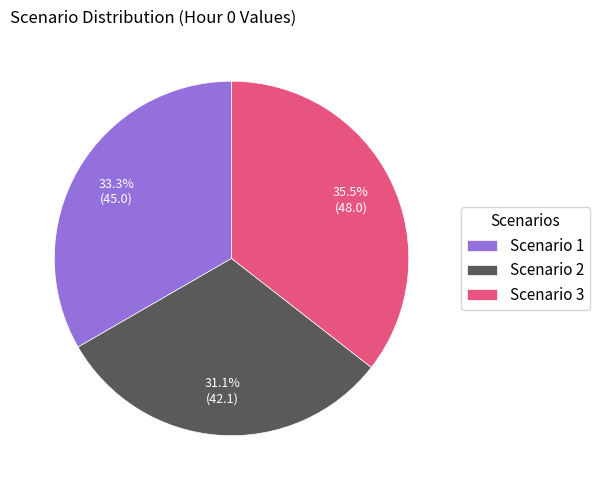

To the nearest percent, what is the difference between the largest and smallest slice percentages?

4%